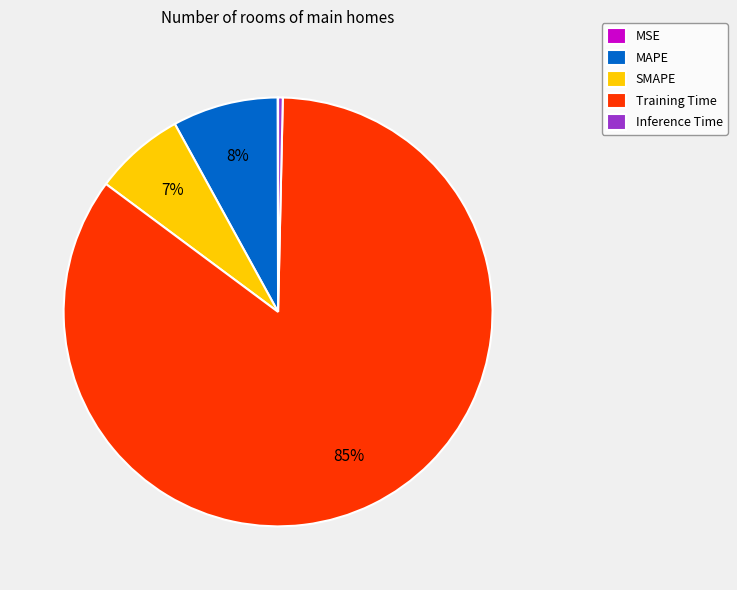

Is it true that MAPE is 8% of the pie?

True